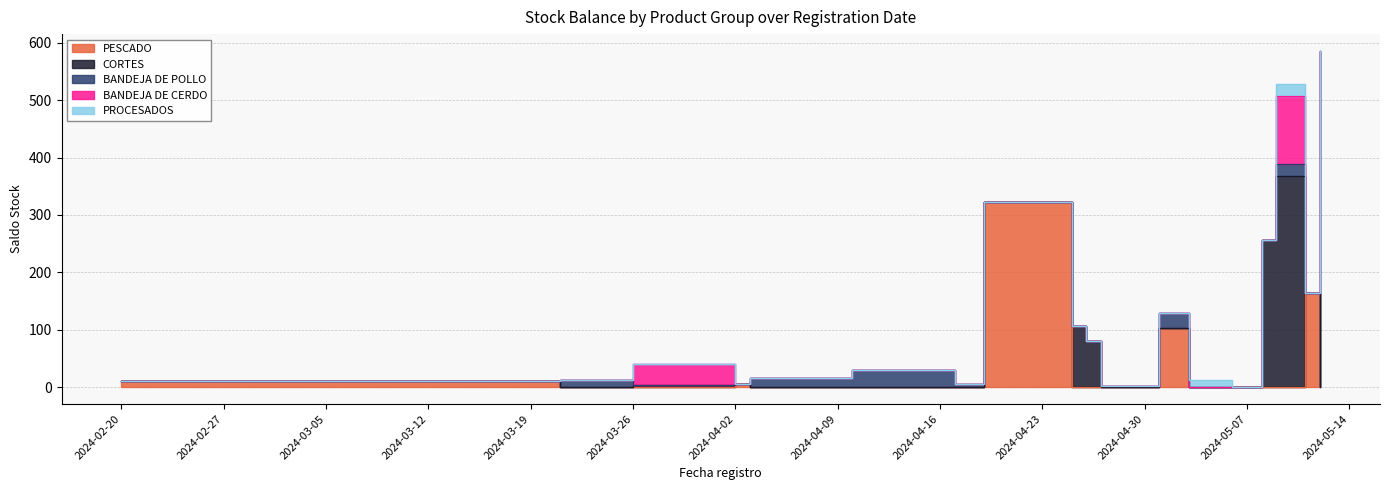

Reading left to right, transcribe all the data shown in this chart.

PESCADO: 2024-02-20=11.1	2024-03-20=11.0	2024-03-21=0.0	2024-03-26=0.0	2024-04-02=6.0	2024-04-03=0.0	2024-04-10=0.0	2024-04-17=0.0	2024-04-19=322.0	2024-04-25=0.0	2024-04-26=0.0	2024-04-27=0.0	2024-05-01=104.0	2024-05-03=0.0	2024-05-06=0.5	2024-05-08=0.0	2024-05-09=0.0	2024-05-11=164.0	2024-05-12=0.0
CORTES: 2024-02-20=0.0	2024-03-20=0.0	2024-03-21=0.0	2024-03-26=3.7	2024-04-02=0.0	2024-04-03=0.0	2024-04-10=0.0	2024-04-17=0.0	2024-04-19=0.0	2024-04-25=106.8	2024-04-26=79.8	2024-04-27=0.0	2024-05-01=0.0	2024-05-03=0.0	2024-05-06=0.0	2024-05-08=255.5	2024-05-09=368.3	2024-05-11=0.0	2024-05-12=0.0
BANDEJA DE POLLO: 2024-02-20=0.0	2024-03-20=0.0	2024-03-21=12.2	2024-03-26=0.0	2024-04-02=0.0	2024-04-03=15.4	2024-04-10=29.8	2024-04-17=4.9	2024-04-19=0.0	2024-04-25=0.0	2024-04-26=0.0	2024-04-27=2.3	2024-05-01=25.0	2024-05-03=0.0	2024-05-06=0.0	2024-05-08=0.0	2024-05-09=21.0	2024-05-11=0.0	2024-05-12=585.6
BANDEJA DE CERDO: 2024-02-20=0.0	2024-03-20=0.0	2024-03-21=0.0	2024-03-26=37.0	2024-04-02=0.0	2024-04-03=0.0	2024-04-10=0.0	2024-04-17=0.0	2024-04-19=0.0	2024-04-25=0.0	2024-04-26=0.0	2024-04-27=0.0	2024-05-01=0.0	2024-05-03=0.0	2024-05-06=0.0	2024-05-08=0.0	2024-05-09=117.6	2024-05-11=0.0	2024-05-12=0.0
PROCESADOS: 2024-02-20=0.0	2024-03-20=0.0	2024-03-21=0.0	2024-03-26=0.0	2024-04-02=0.0	2024-04-03=0.0	2024-04-10=0.0	2024-04-17=0.0	2024-04-19=0.0	2024-04-25=0.0	2024-04-26=0.0	2024-04-27=0.0	2024-05-01=0.0	2024-05-03=12.5	2024-05-06=0.0	2024-05-08=0.0	2024-05-09=21.0	2024-05-11=0.0	2024-05-12=0.0